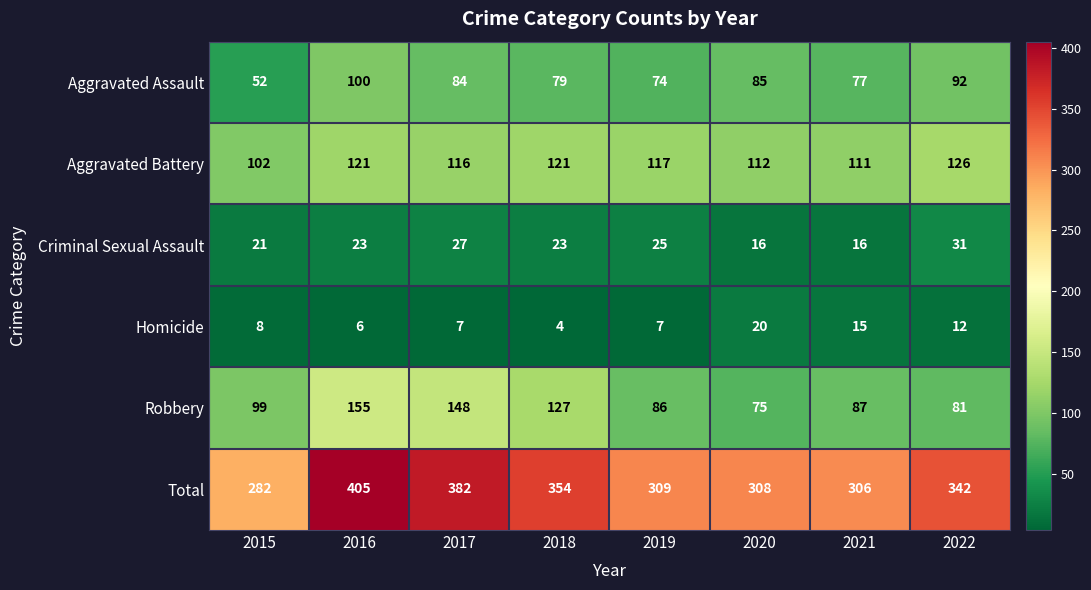

Which series has the largest total across all categories?

Total